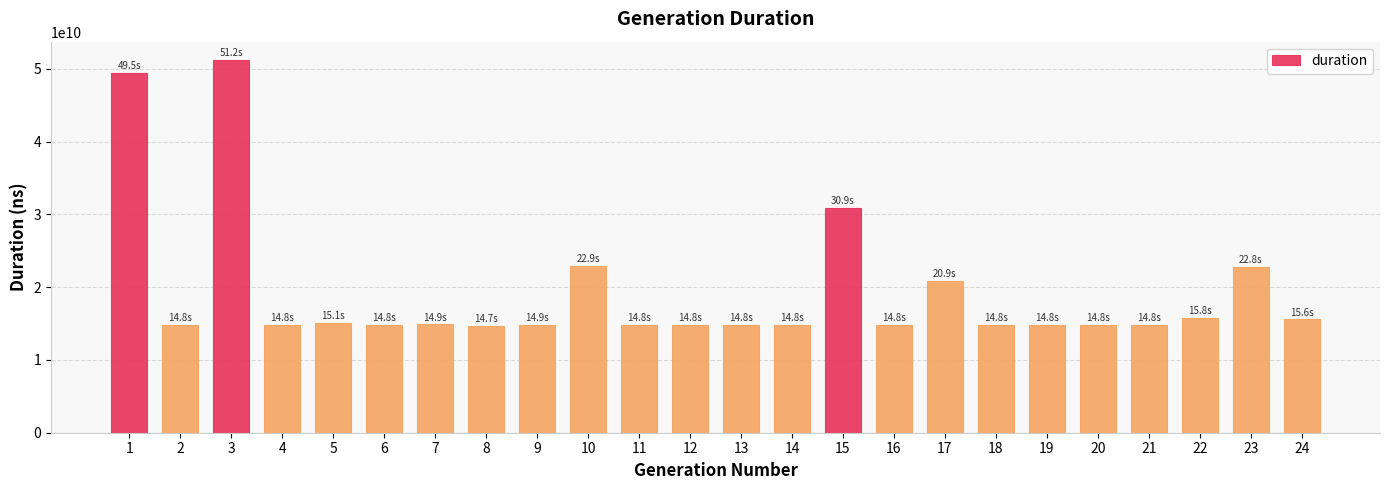

Are the bars horizontal?

No